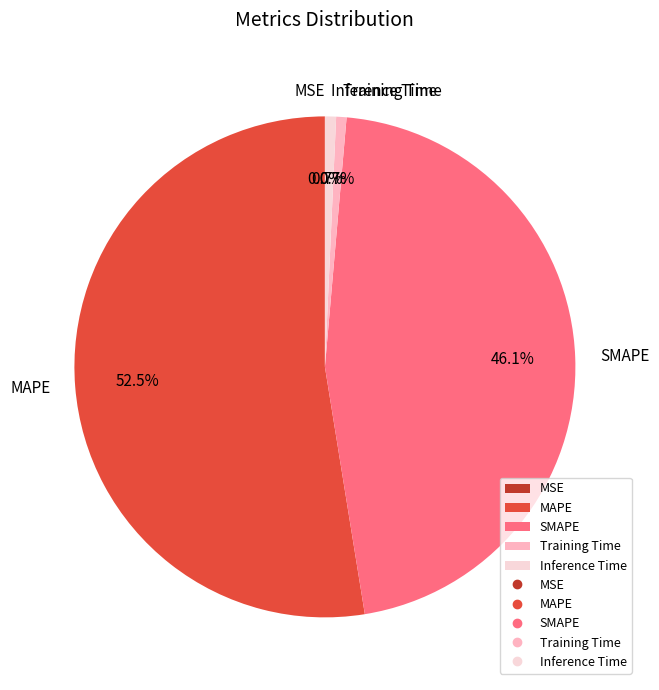

Which category has the biggest portion of the pie?

MAPE